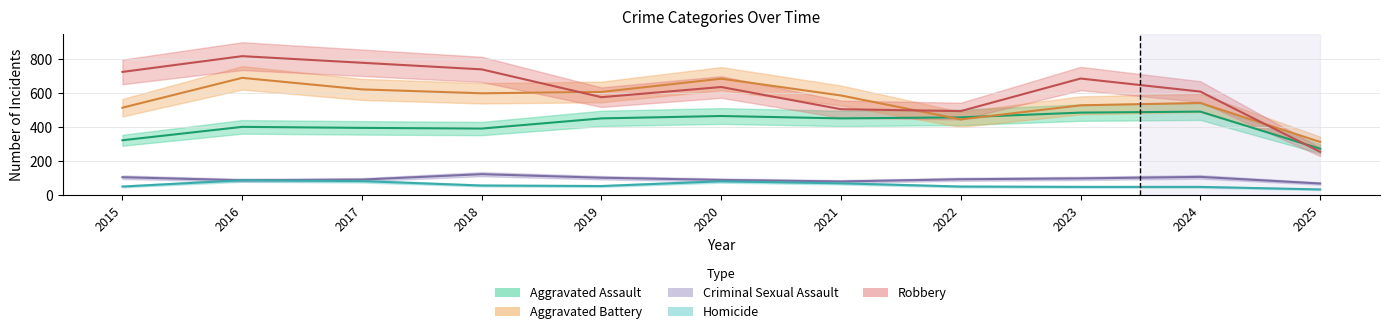

Reading right to left, transcribe all the data shown in this chart.

Aggravated Assault: 2025=273	2024=492	2023=486	2022=458	2021=452	2020=466	2019=452	2018=392	2017=396	2016=402	2015=323
Aggravated Battery: 2025=313	2024=543	2023=529	2022=446	2021=587	2020=686	2019=608	2018=600	2017=623	2016=691	2015=515
Criminal Sexual Assault: 2025=68	2024=107	2023=98	2022=93	2021=80	2020=89	2019=102	2018=123	2017=91	2016=87	2015=105
Homicide: 2025=33	2024=48	2023=48	2022=50	2021=69	2020=81	2019=53	2018=56	2017=82	2016=87	2015=50
Robbery: 2025=255	2024=610	2023=687	2022=495	2021=506	2020=637	2019=577	2018=741	2017=780	2016=819	2015=726